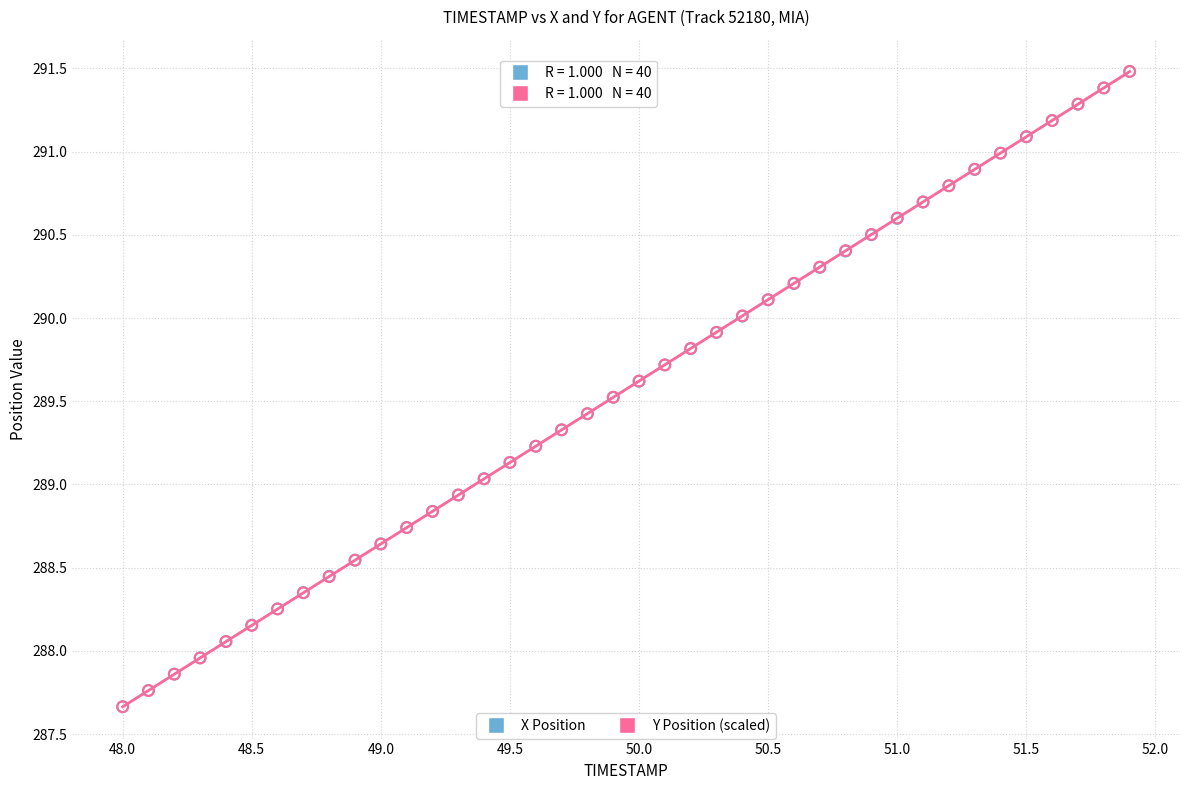

What are all the series names shown in the legend?

X Position, Y Position (scaled)